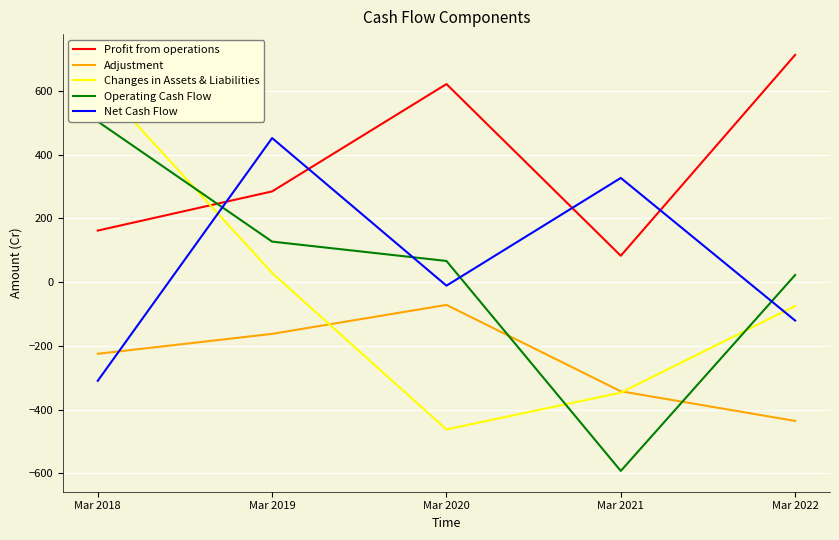

What is the total value across all series at Mar 2021?

-872.0